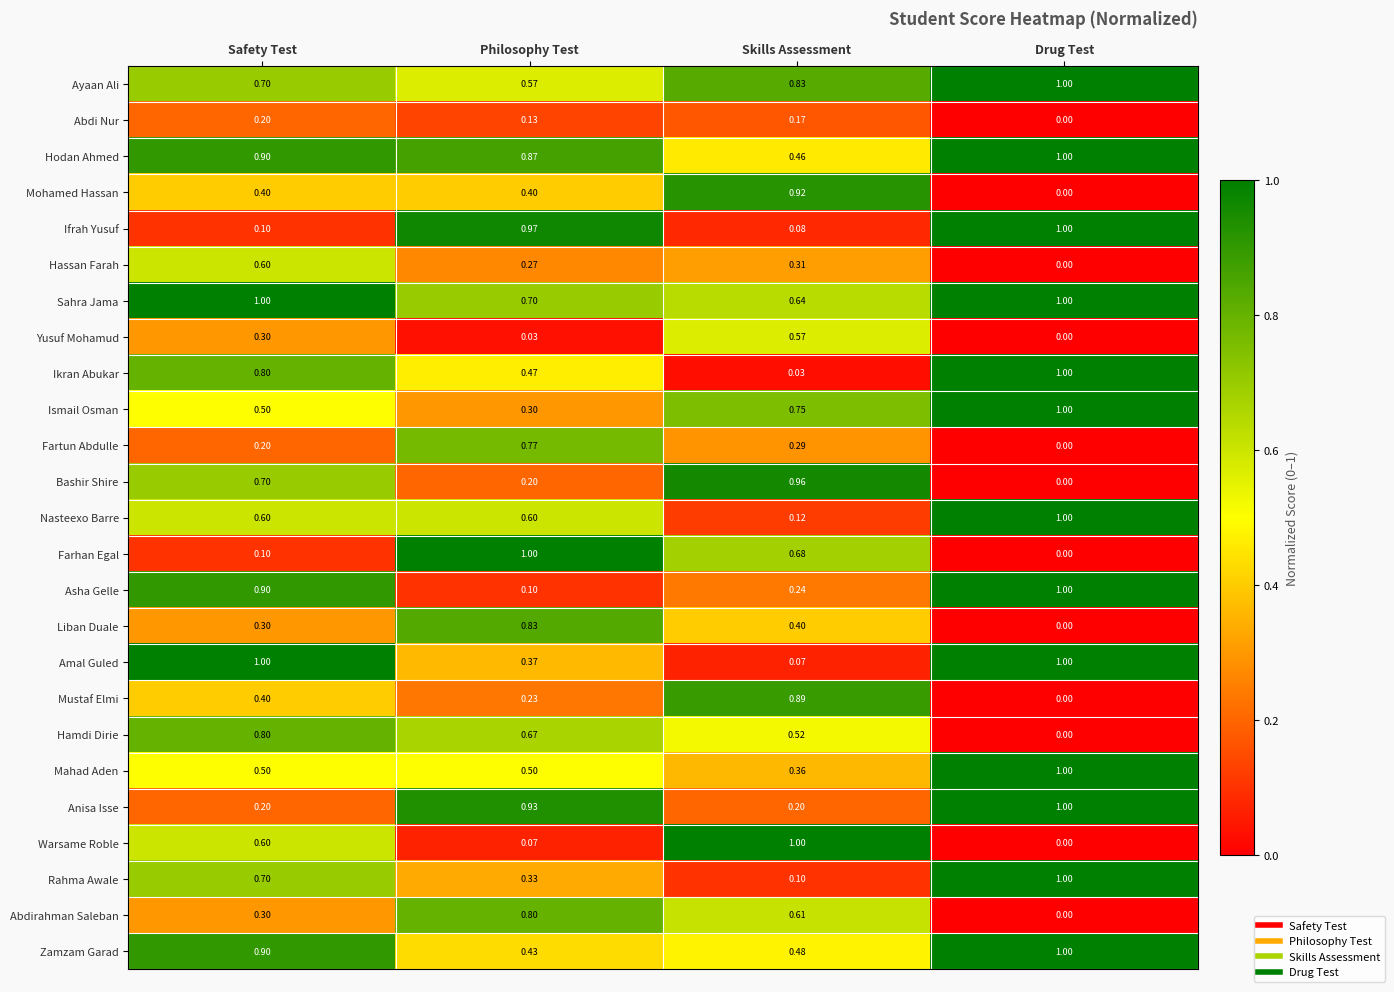

Where is Fartun Abdulle nearest to the value 0?

Drug Test